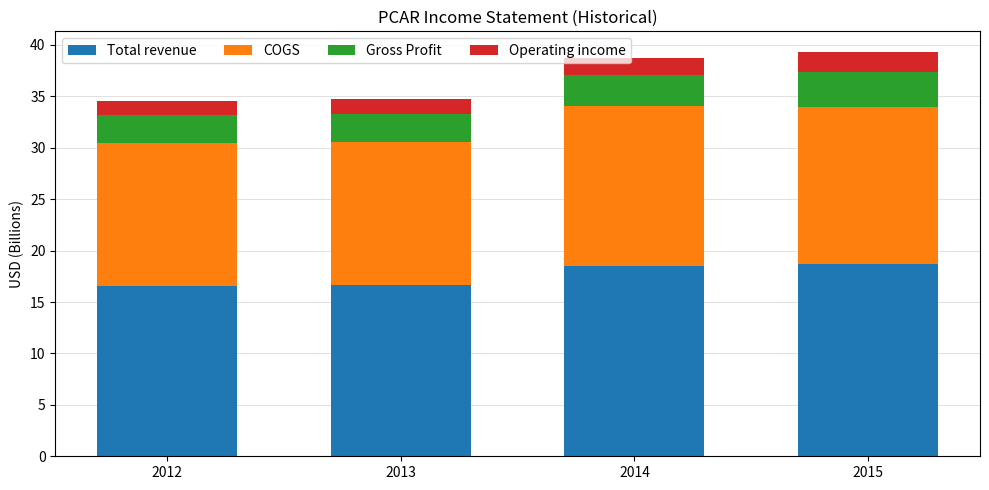

What is the total value across all series at 2014?

38.8